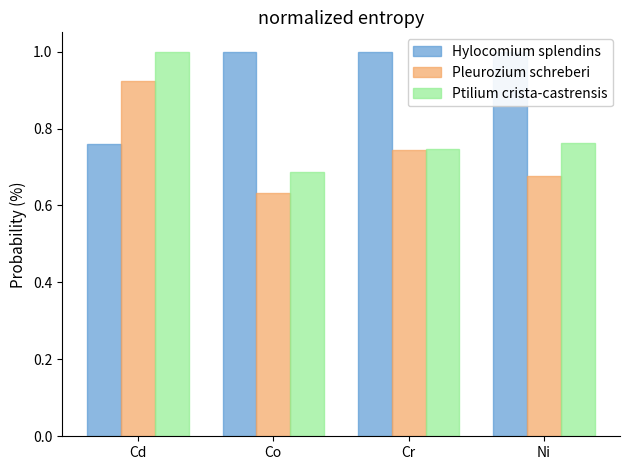

What are all the series names shown in the legend?

Hylocomium splendins, Pleurozium schreberi, Ptilium crista-castrensis